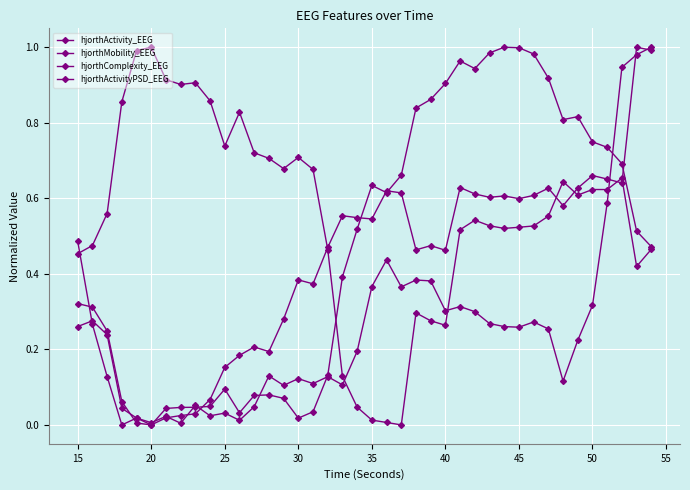

How many lines are shown in the chart?

4